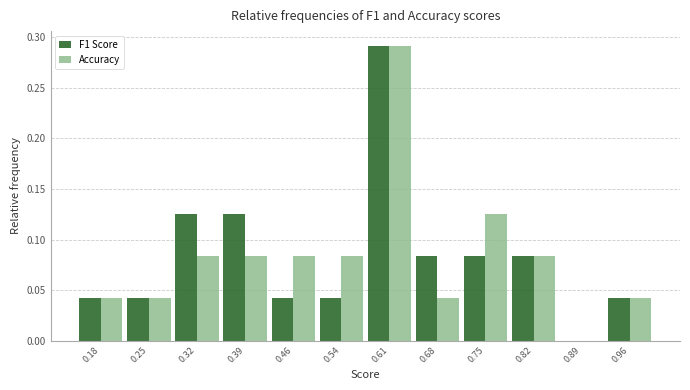

Reading left to right, list every range on the x-axis with the height of the bar of each series over it. Neither the bar edges nor the heights are printed on the chart, so give them approximately, as read against the axes.

0.14 to 0.21: F1 Score=0.040	Accuracy=0.040
0.21 to 0.29: F1 Score=0.040	Accuracy=0.040
0.29 to 0.36: F1 Score=0.125	Accuracy=0.085
0.36 to 0.43: F1 Score=0.125	Accuracy=0.085
0.43 to 0.50: F1 Score=0.040	Accuracy=0.085
0.50 to 0.57: F1 Score=0.040	Accuracy=0.085
0.57 to 0.64: F1 Score=0.290	Accuracy=0.290
0.64 to 0.71: F1 Score=0.085	Accuracy=0.040
0.71 to 0.79: F1 Score=0.085	Accuracy=0.125
0.79 to 0.86: F1 Score=0.085	Accuracy=0.085
0.86 to 0.93: F1 Score=0	Accuracy=0
0.93 to 1.00: F1 Score=0.040	Accuracy=0.040